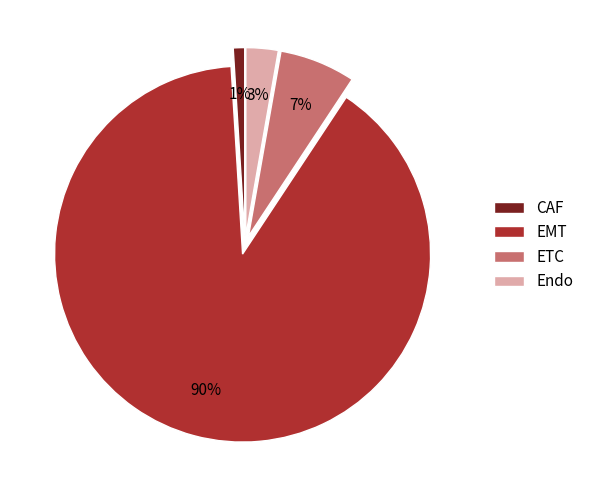

Does Endo represent more than half of the total?

No